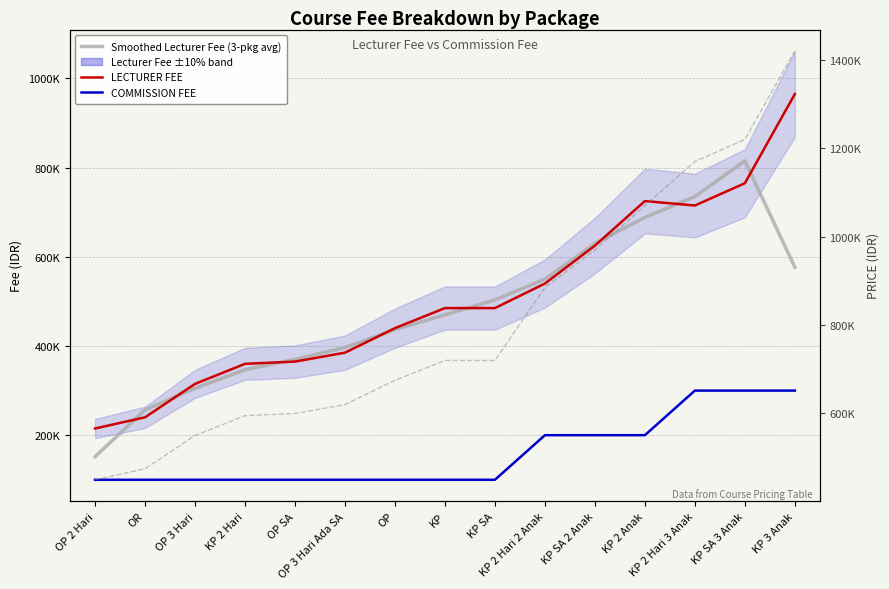

Between OP and KP, which is larger?

KP